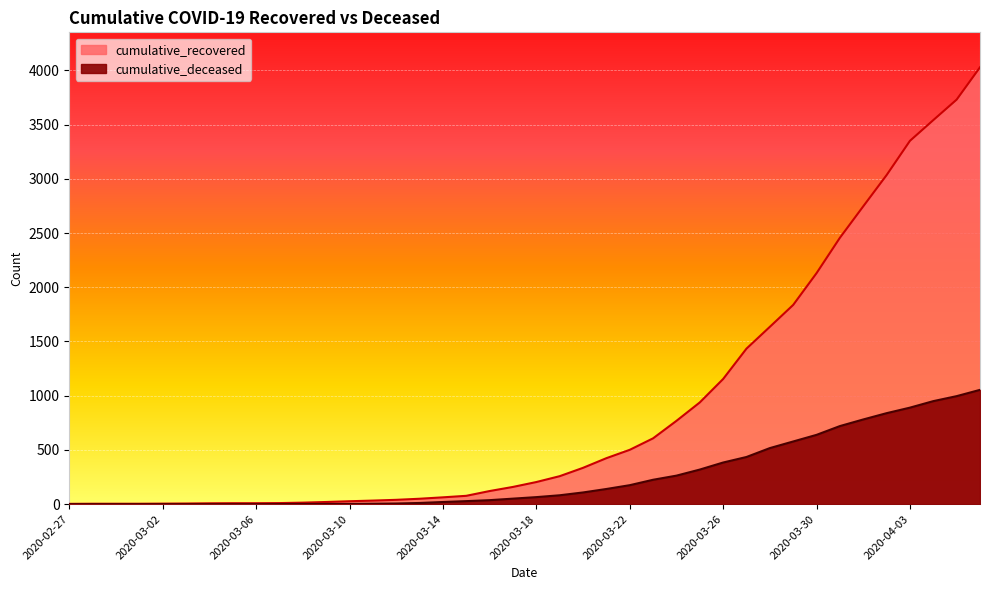

At which label does cumulative_recovered first exceed 204?

2020-03-19